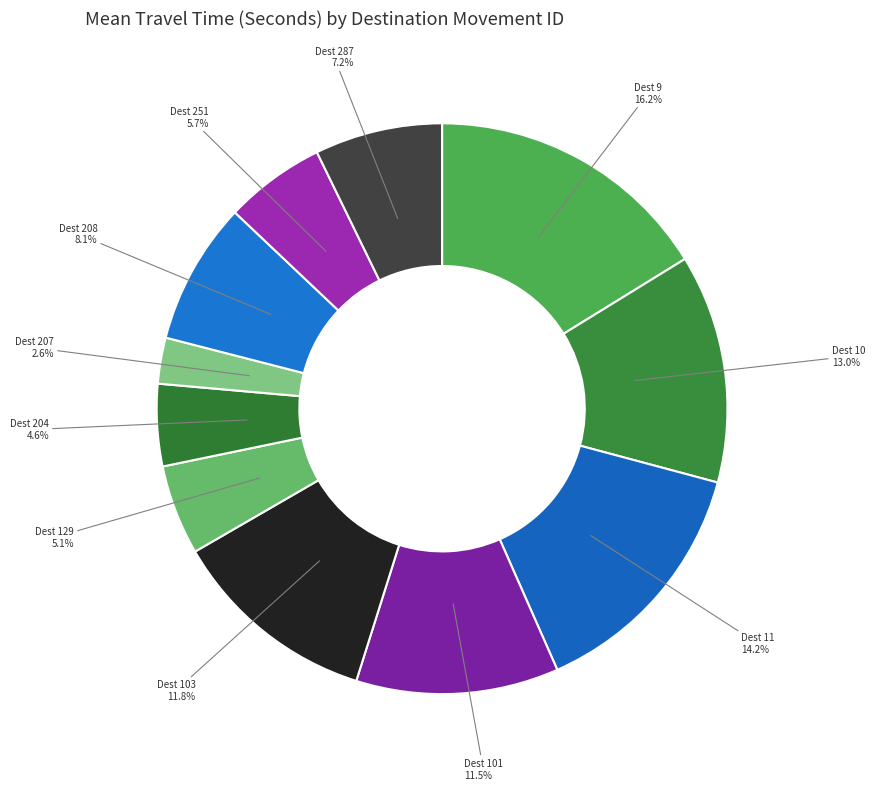

Count the number of slices in the pie.

11